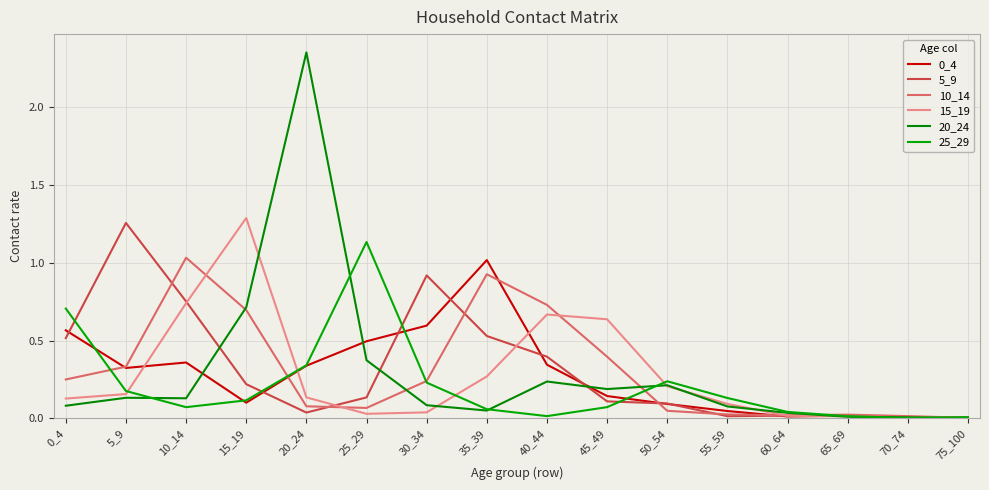

Where is the first local minimum for 0_4?

5_9